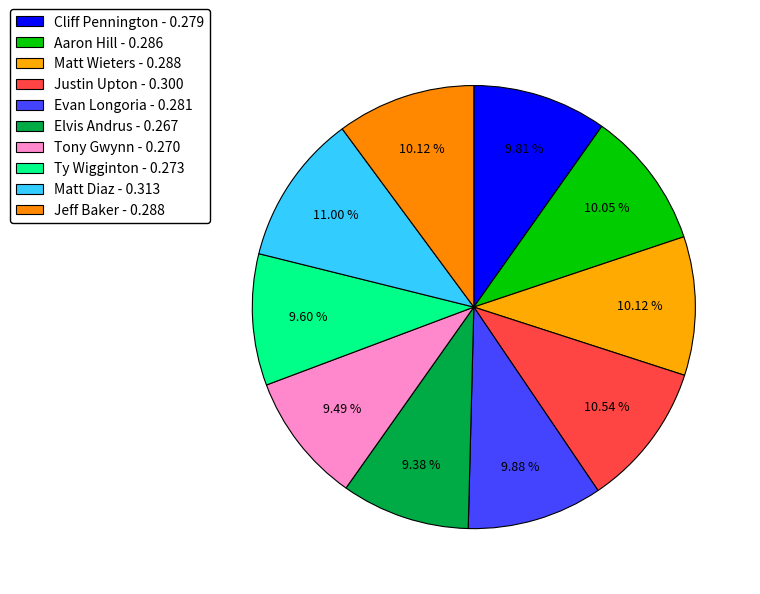

How many slices are in this pie chart?

10